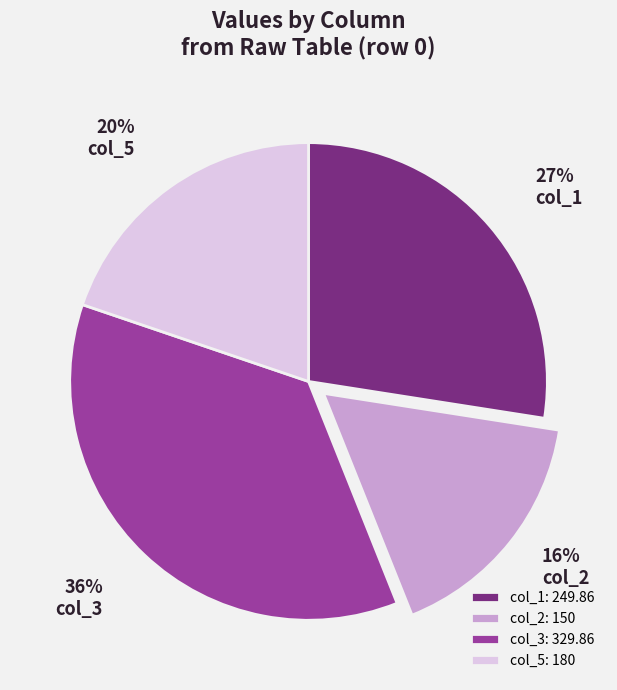

Is there a majority slice in this chart?

No